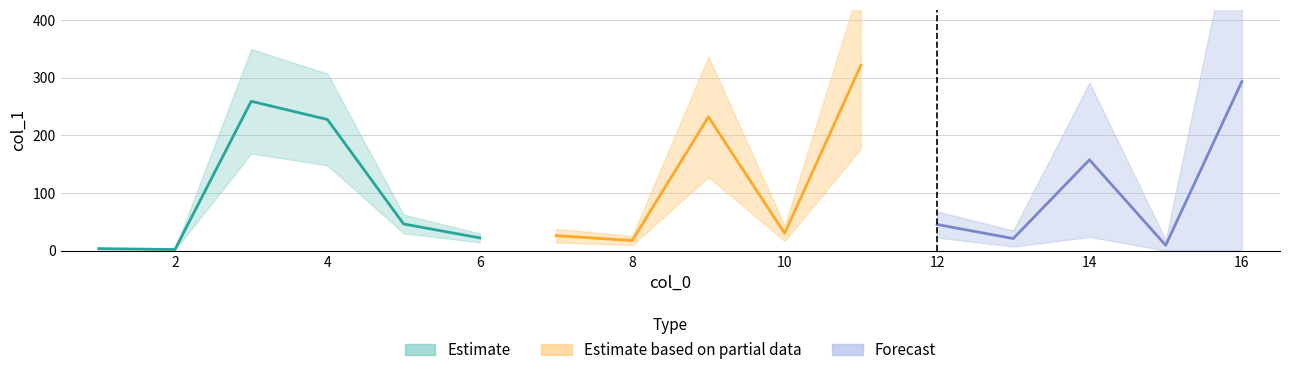

What is the sum of the values at 4 and 11?

548.5